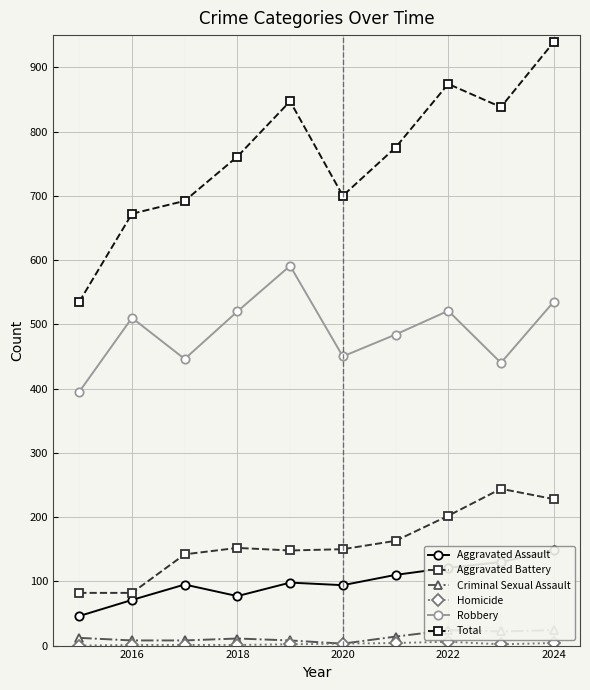

What is the lowest value of the Total series?

535